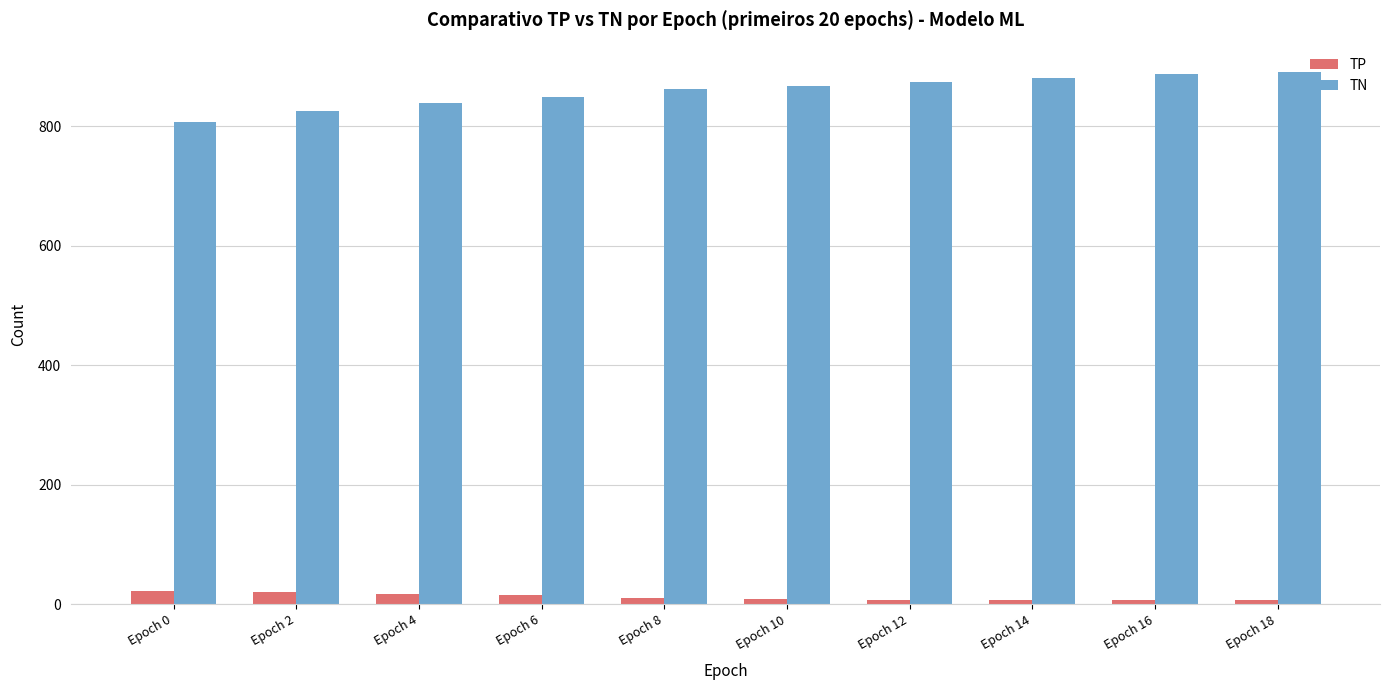

True or false: TN has a value of 867 at Epoch 10.

True